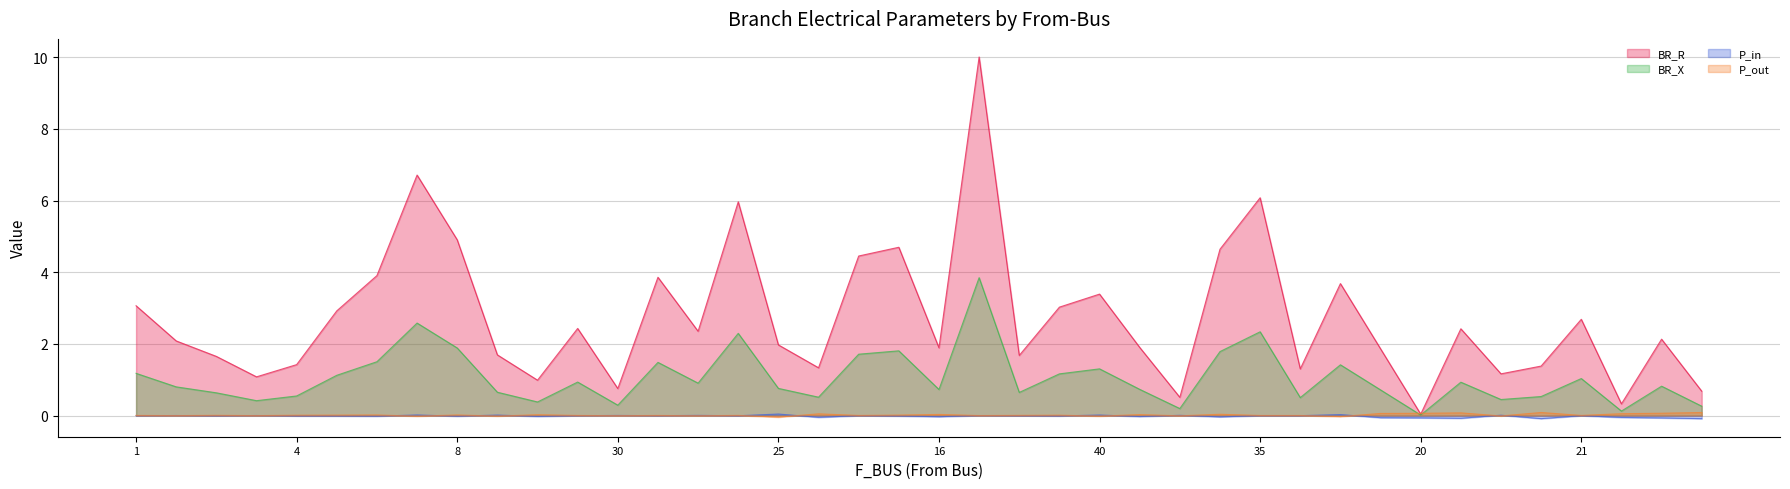

What is the difference between the BR_X values at 39 and 9?

0.5